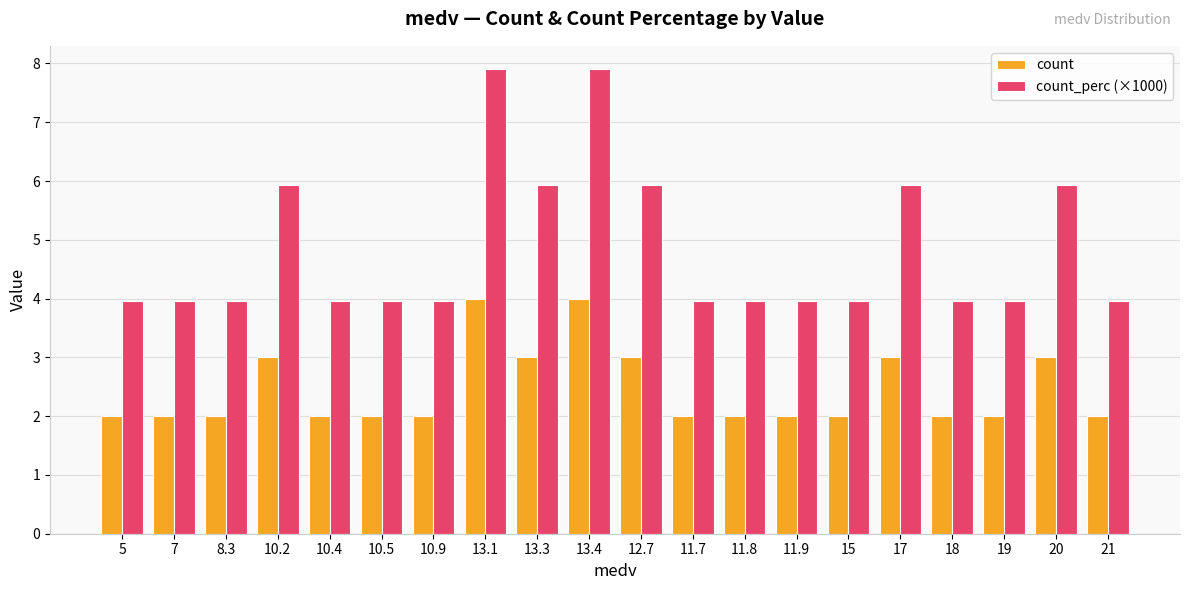

What is the highest value of the count series?

4.0